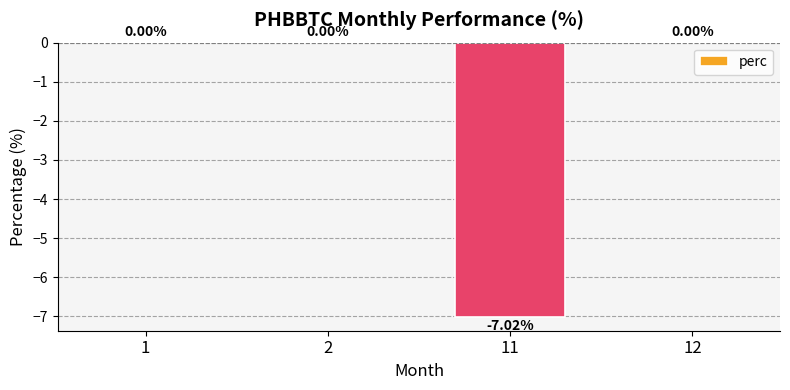

Does the chart contain stacked bars?

No